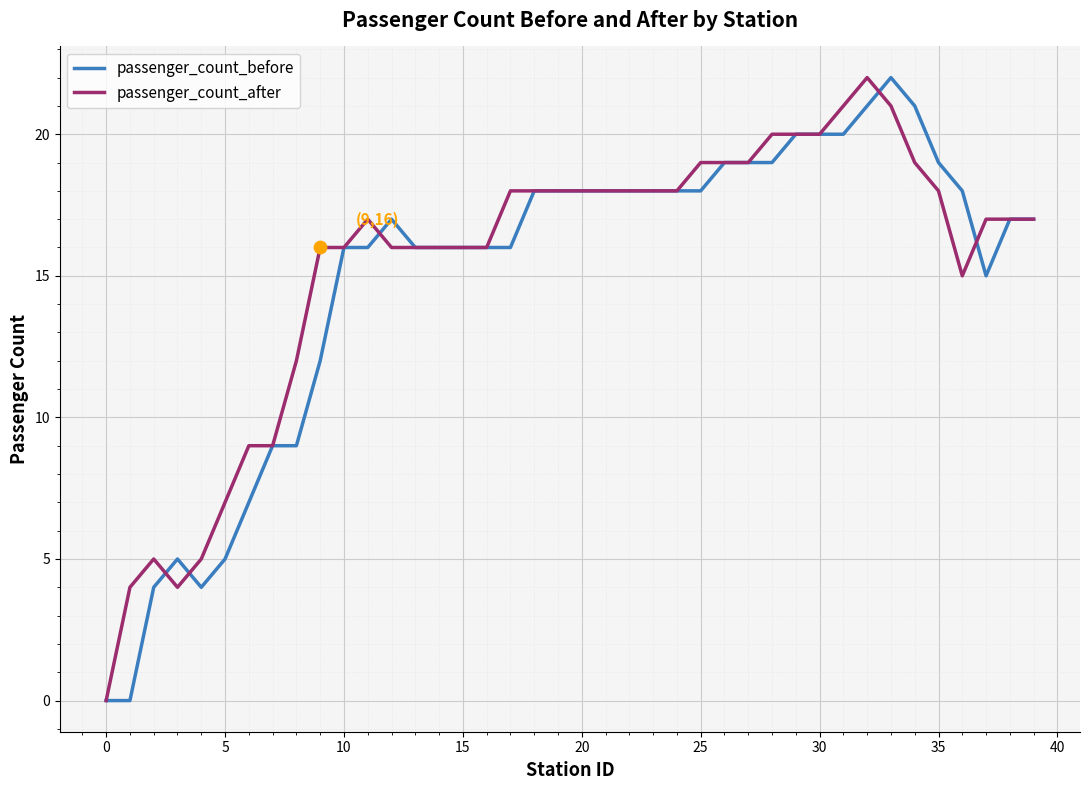

At how many categories does at least one series exceed 6?

35